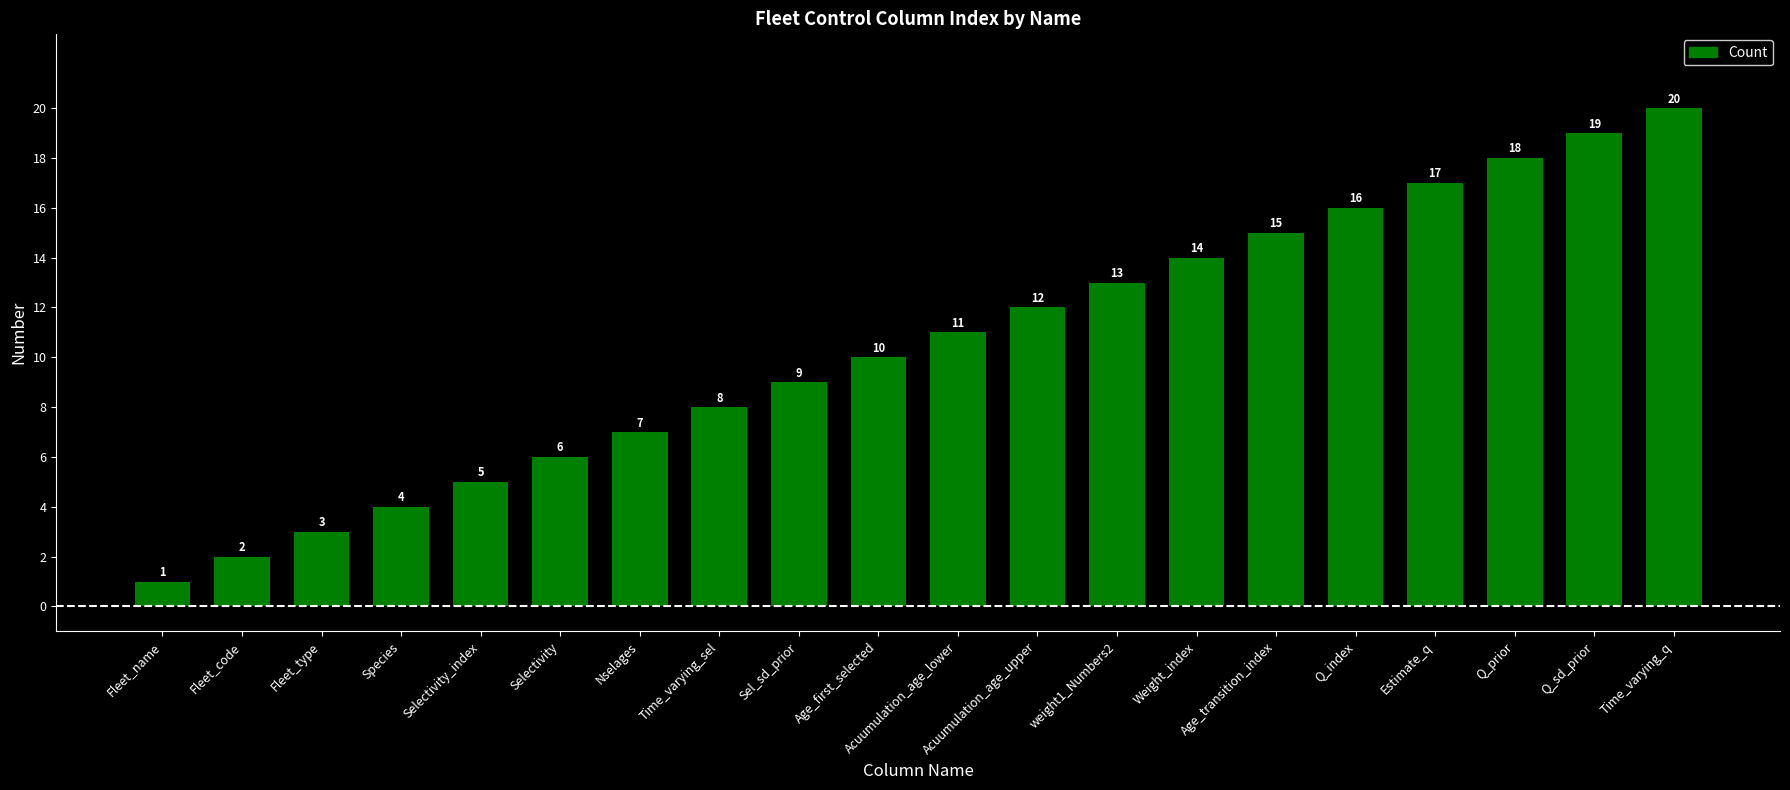

What is the label of the 16th bar from the right?

Selectivity_index